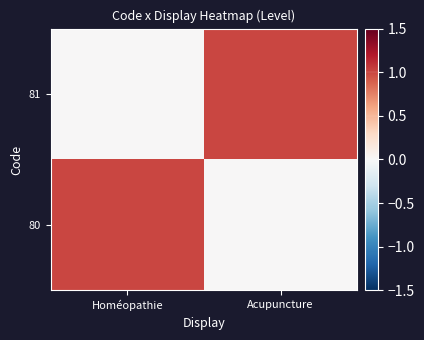

How many categories are shown in the chart?

2